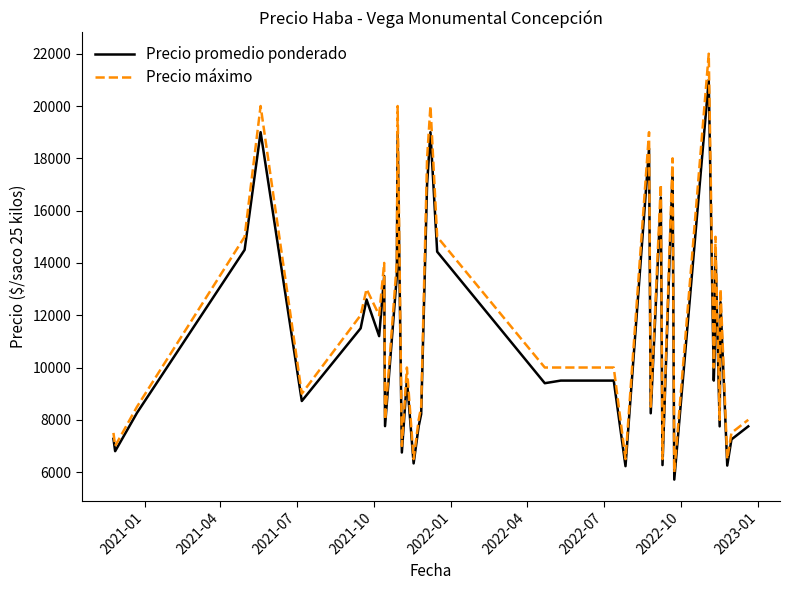

What is the minimum value shown in the chart?

5714